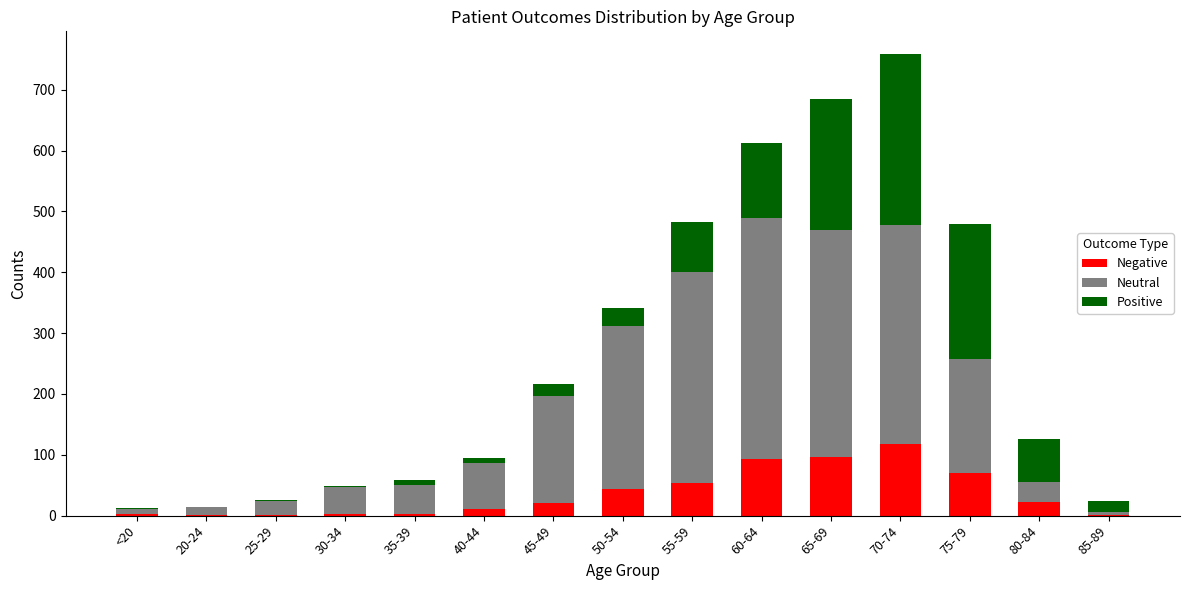

At which category is the sum across all series the highest?

70-74